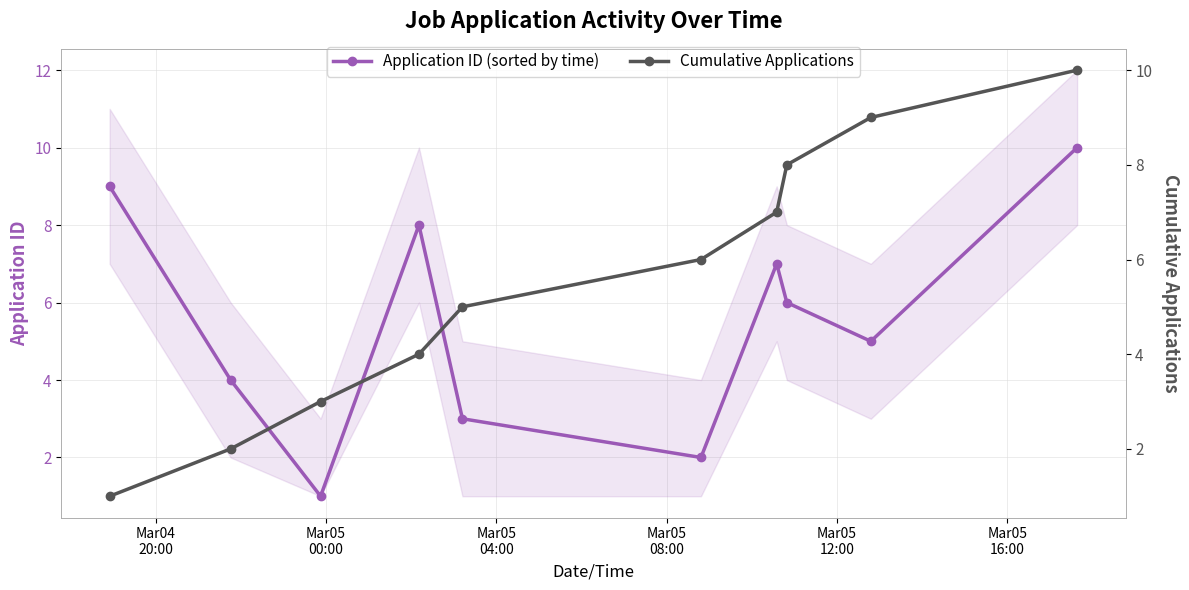

How many lines are shown in the chart?

2